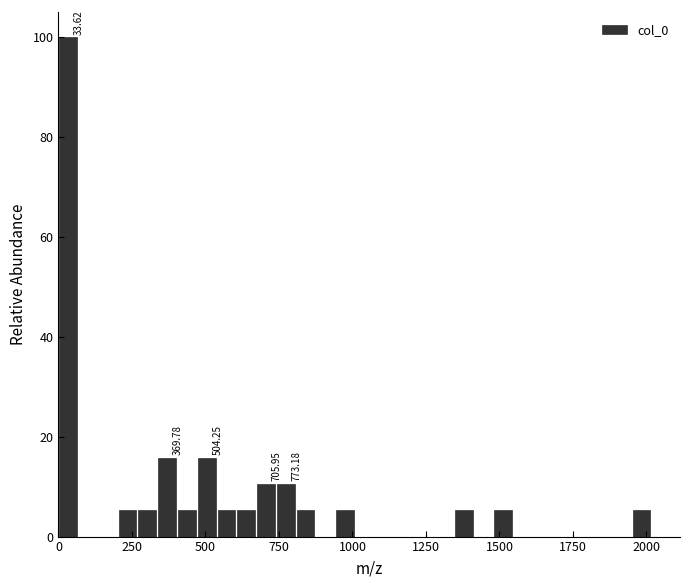

Read against the x-axis, roughly where is the centre of the tallest bar?

50